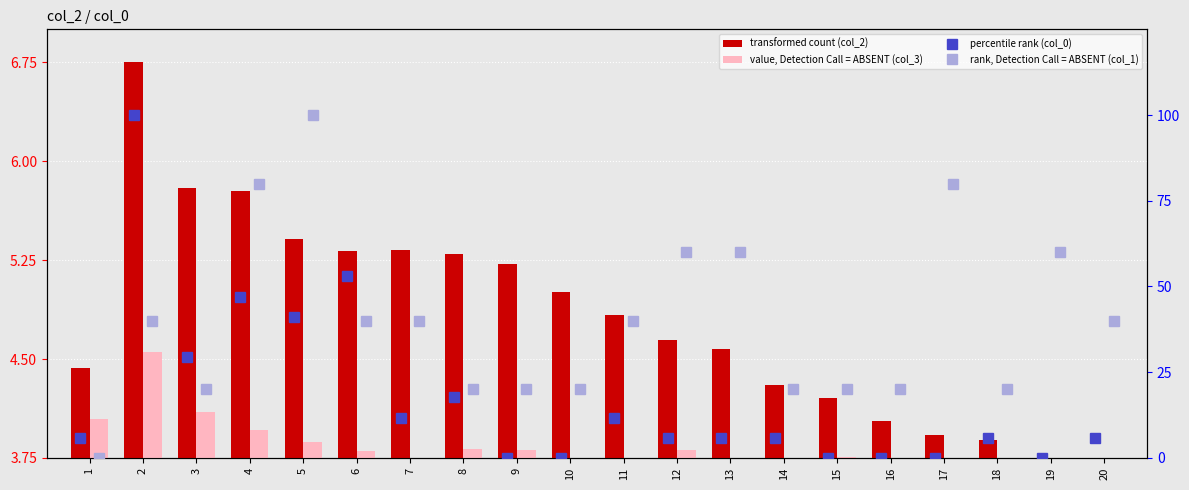

Are the bars grouped side by side (vs. stacked)?

Yes